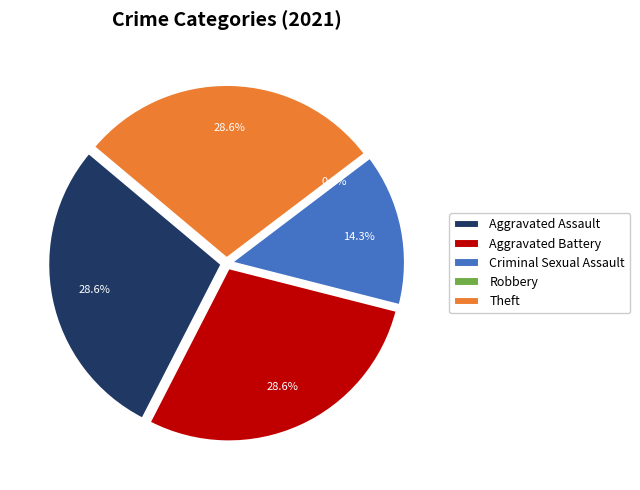

Count the number of slices in the pie.

5